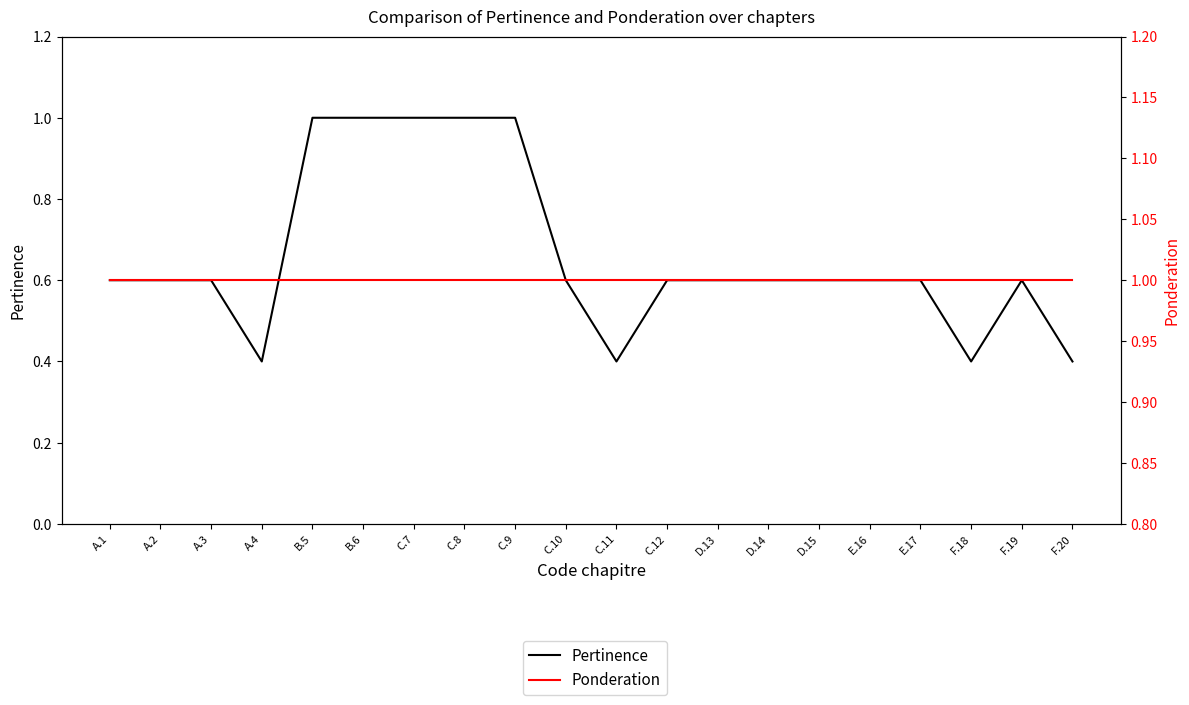

What is the average value of the Pertinence series?

0.7